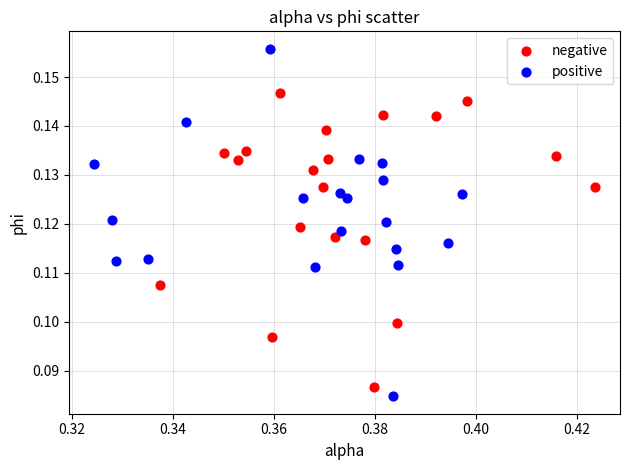

What are all the series names shown in the legend?

negative, positive